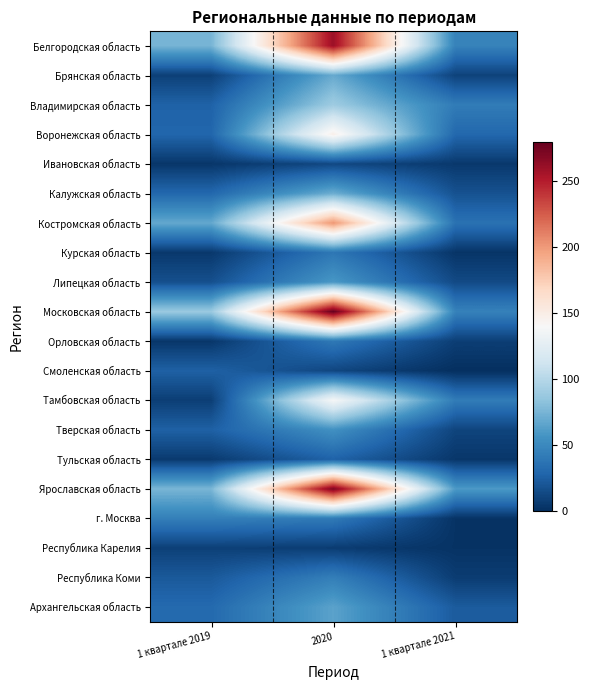

Reading right to left, transcribe all the data shown in this chart.

Белгородская область: 1 квартале 2021=46	2020=260	1 квартале 2019=75
Брянская область: 1 квартале 2021=10	2020=69	1 квартале 2019=9
Владимирская область: 1 квартале 2021=42	2020=90	1 квартале 2019=27
Воронежская область: 1 квартале 2021=30	2020=148	1 квартале 2019=29
Ивановская область: 1 квартале 2021=5	2020=13	1 квартале 2019=4
Калужская область: 1 квартале 2021=18	2020=71	1 квартале 2019=30
Костромская область: 1 квартале 2021=36	2020=202	1 квартале 2019=68
Курская область: 1 квартале 2021=3	2020=39	1 квартале 2019=5
Липецкая область: 1 квартале 2021=14	2020=59	1 квартале 2019=17
Московская область: 1 квартале 2021=46	2020=280	1 квартале 2019=88
Орловская область: 1 квартале 2021=8	2020=40	1 квартале 2019=4
Смоленская область: 1 квартале 2021=0	2020=12	1 квартале 2019=26
Тамбовская область: 1 квартале 2021=42	2020=139	1 квартале 2019=8
Тверская область: 1 квартале 2021=11	2020=55	1 квартале 2019=26
Тульская область: 1 квартале 2021=4	2020=27	1 квартале 2019=6
Ярославская область: 1 квартале 2021=60	2020=272	1 квартале 2019=76
г. Москва: 1 квартале 2021=2	2020=41	1 квартале 2019=44
Республика Карелия: 1 квартале 2021=2	2020=7	1 квартале 2019=9
Республика Коми: 1 квартале 2021=7	2020=44	1 квартале 2019=22
Архангельская область: 1 квартале 2021=23	2020=65	1 квартале 2019=31